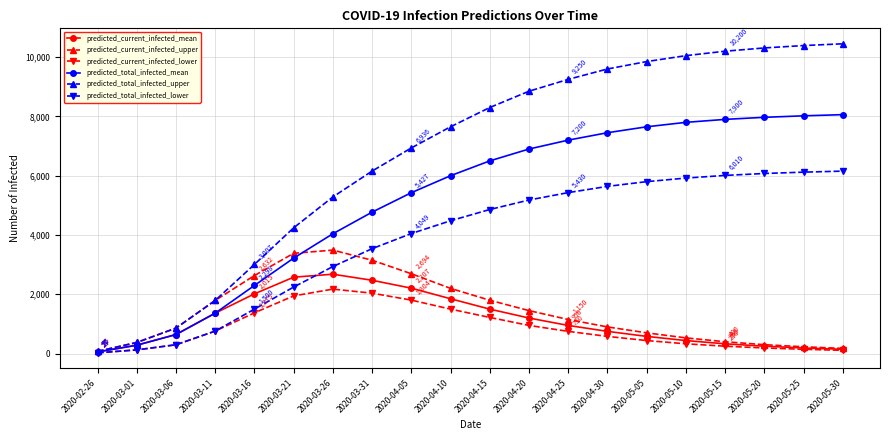

Rank the series by their maximum value, from lowest to highest.

predicted_current_infected_lower, predicted_current_infected_mean, predicted_current_infected_upper, predicted_total_infected_lower, predicted_total_infected_mean, predicted_total_infected_upper